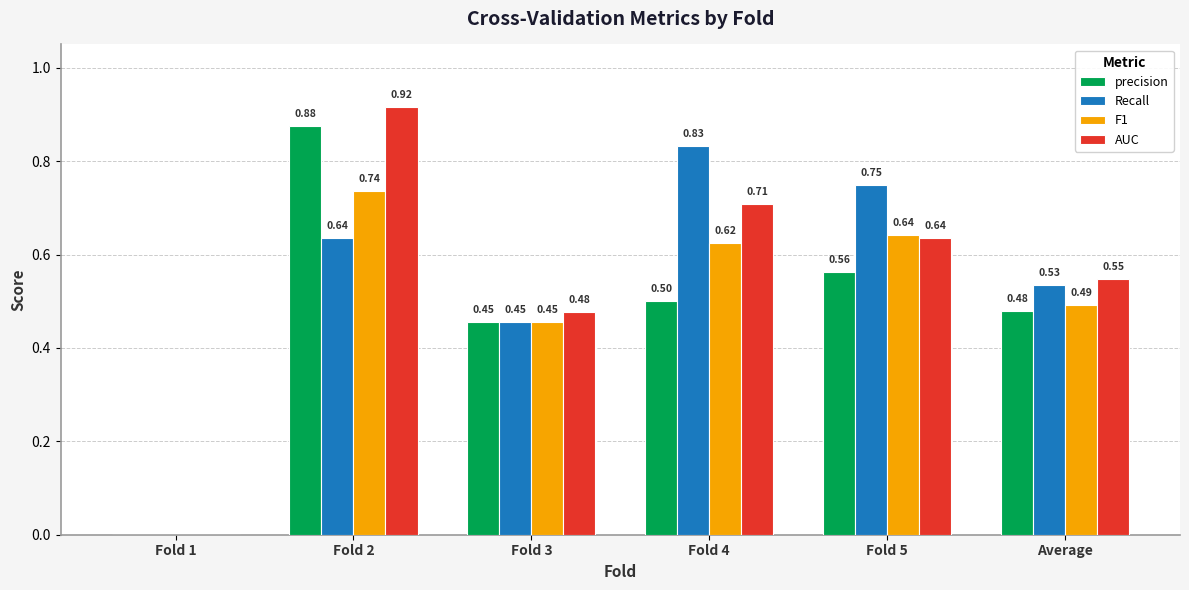

At which category does the chart reach its peak across all series?

Fold 2